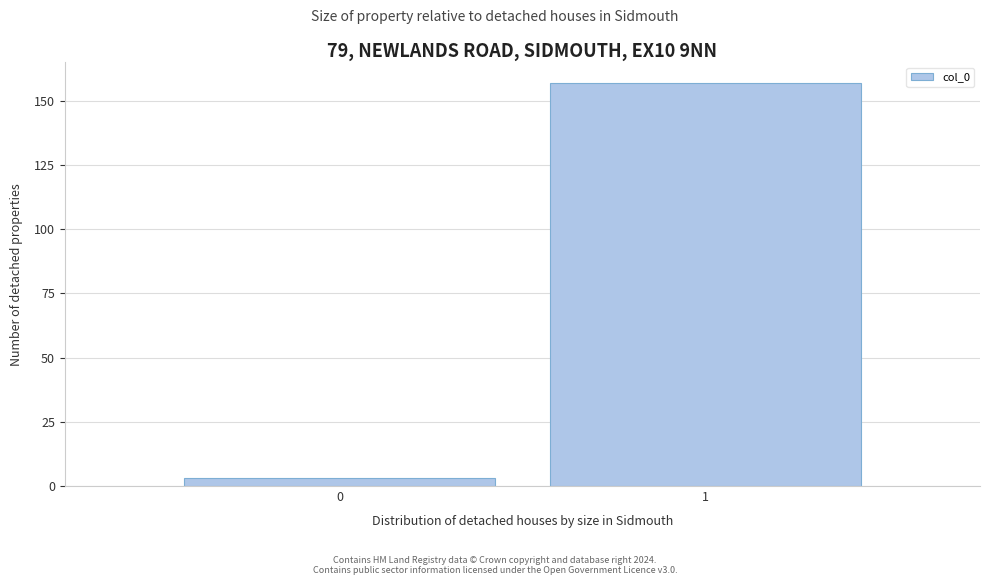

Reading left to right, list all the values displayed in this chart.

3	157